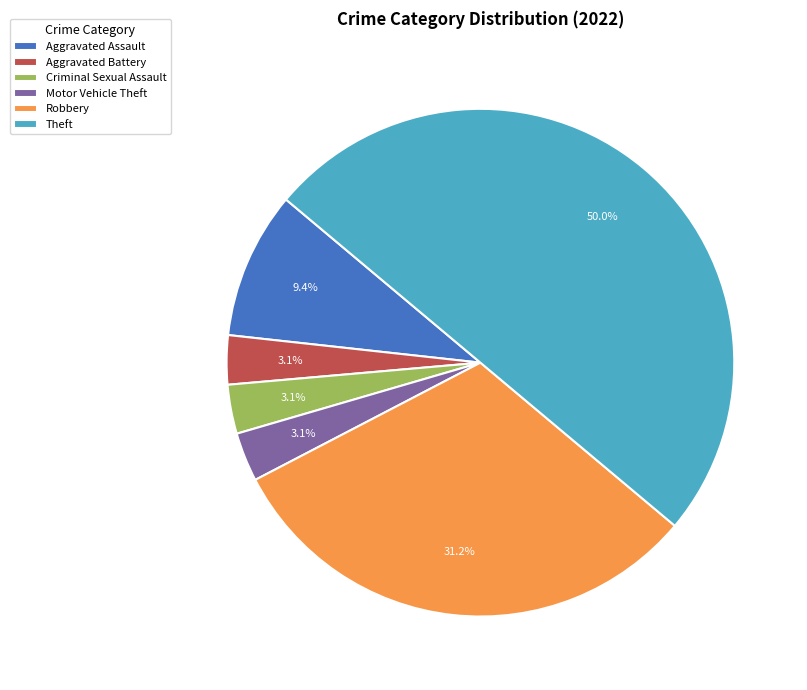

What percentage is NOT represented by Robbery?

68.8%